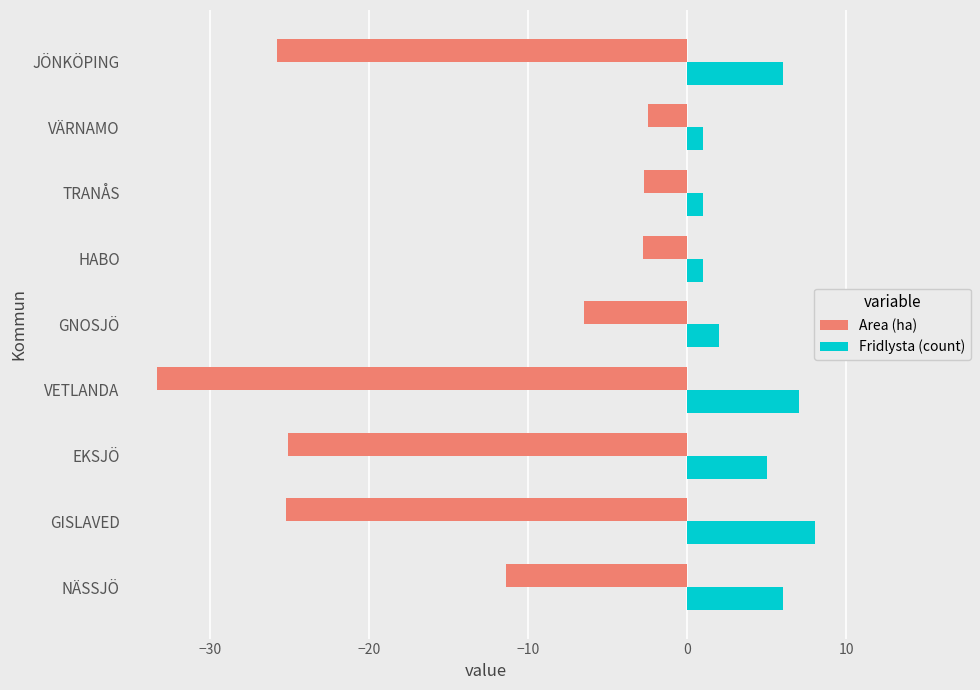

Rank the series by their maximum value, from highest to lowest.

Fridlysta (count), Area (ha)